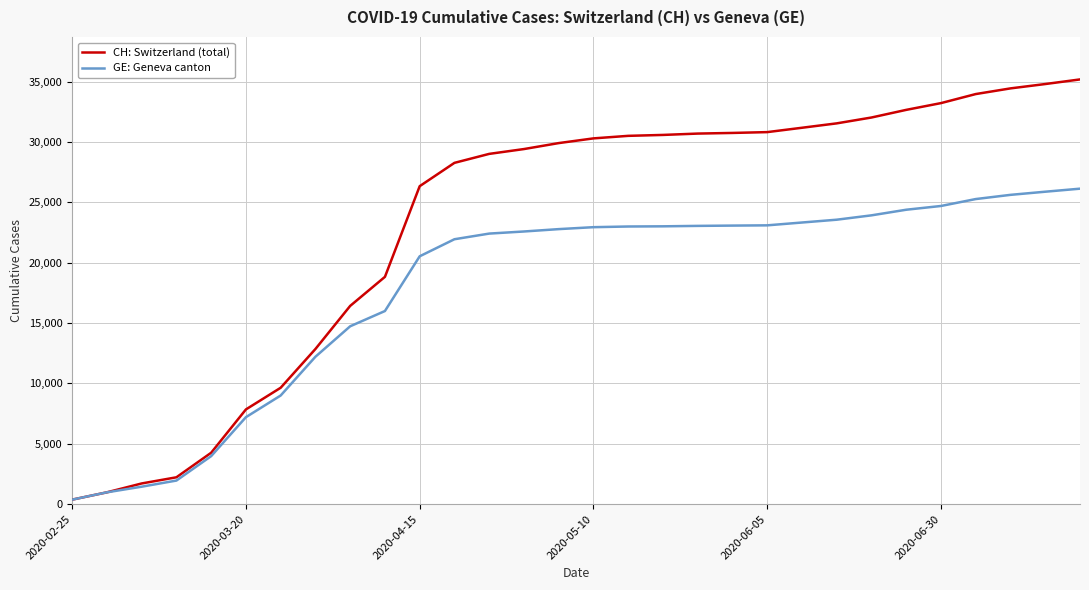

Which series has the widest spread of values?

CH: Switzerland (total)